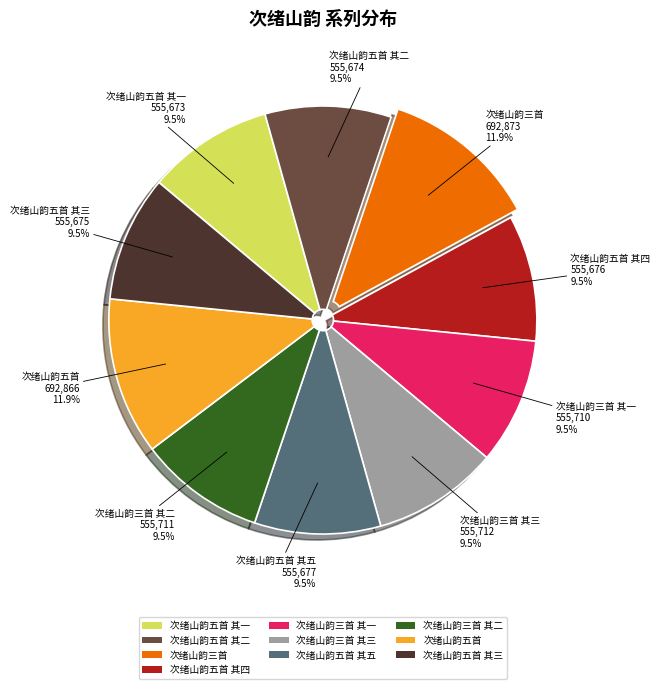

Is there any slice that represents more than half of the pie?

No